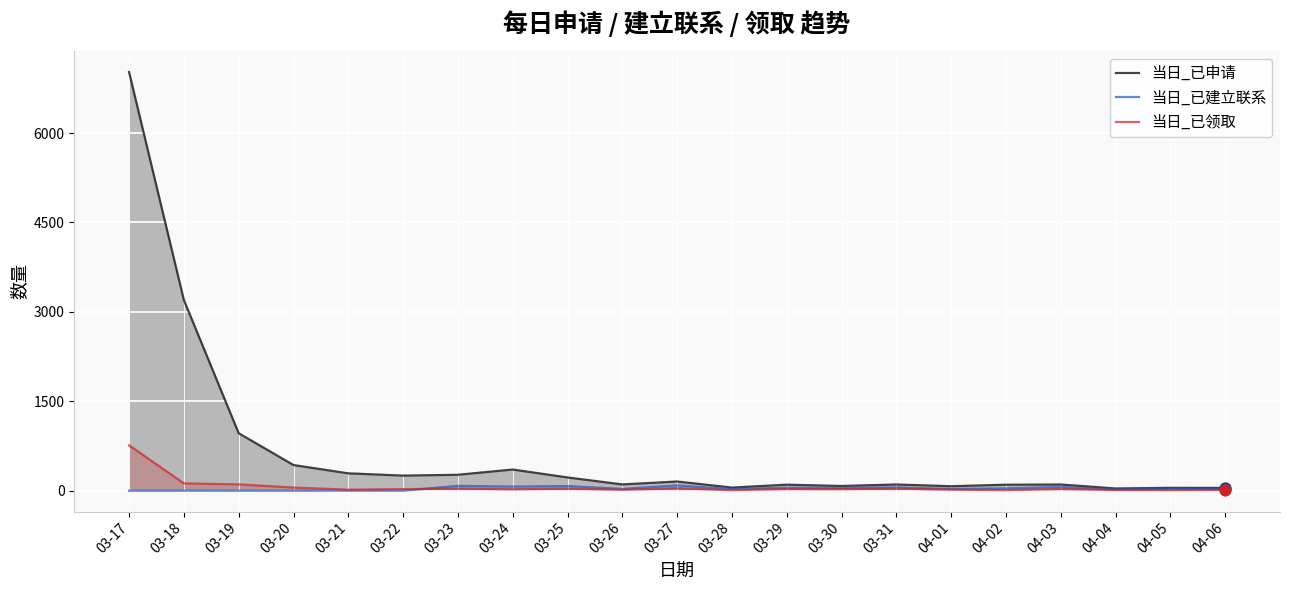

Which series contains the lowest Y value?

当日_已建立联系